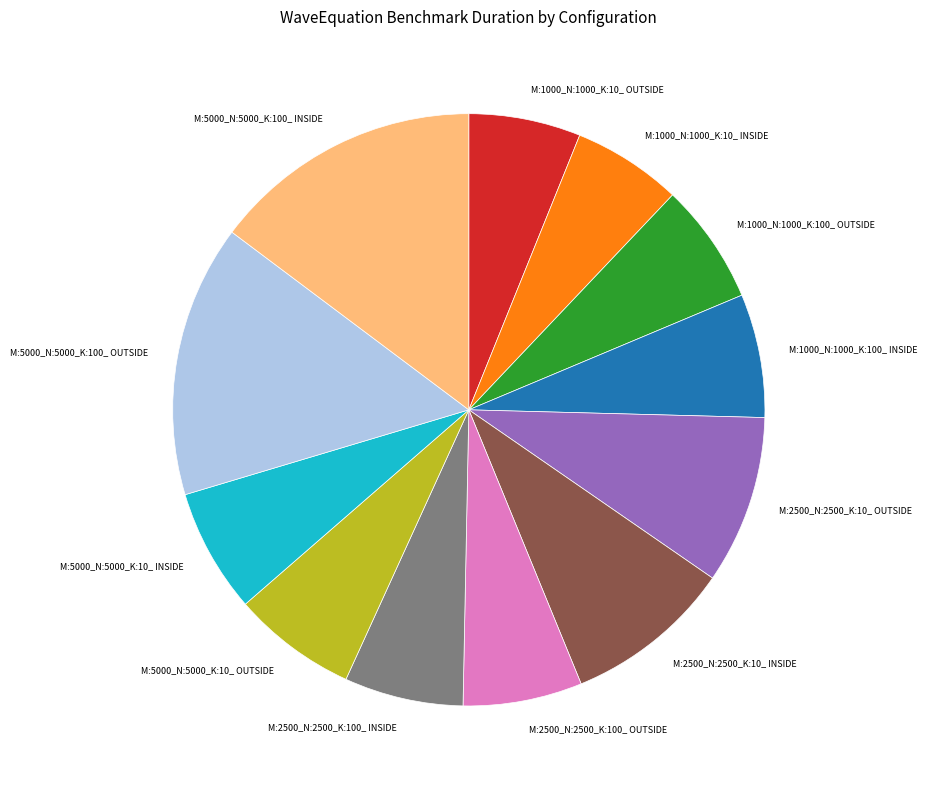

Does any single category account for the majority?

No